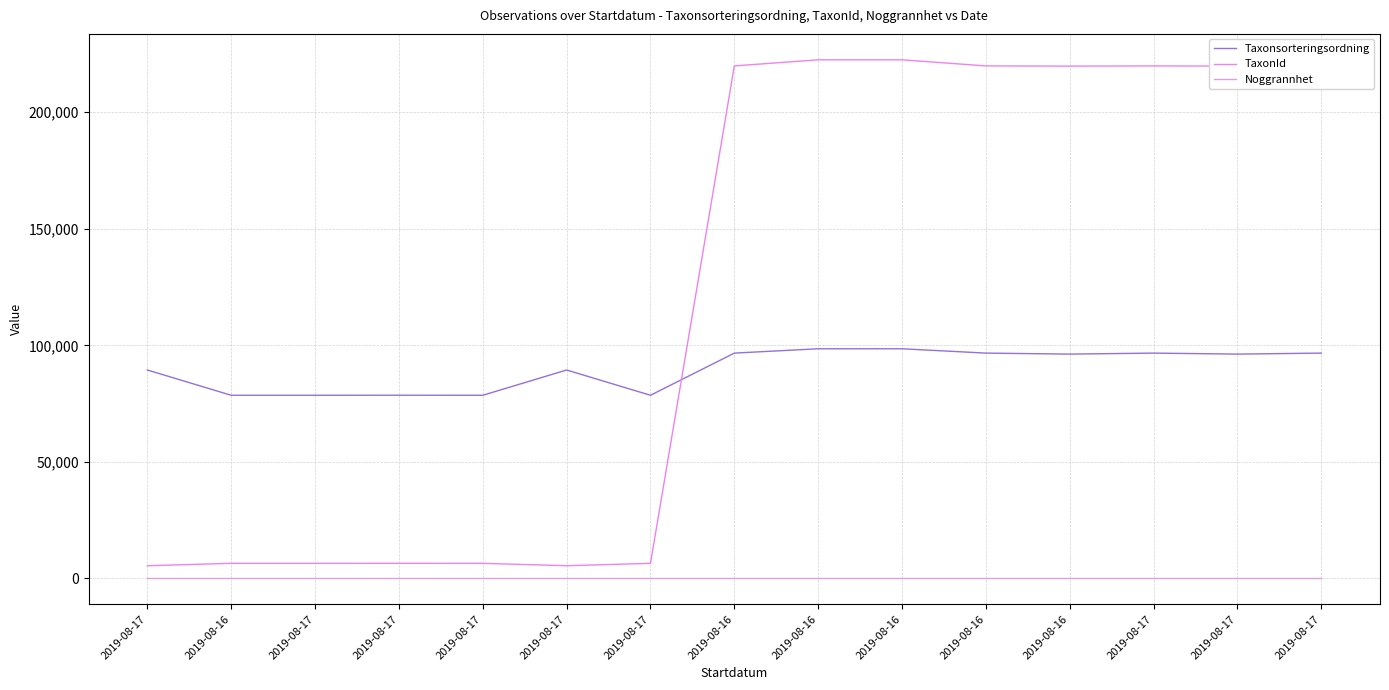

Is this an area chart (filled region under the line)?

No